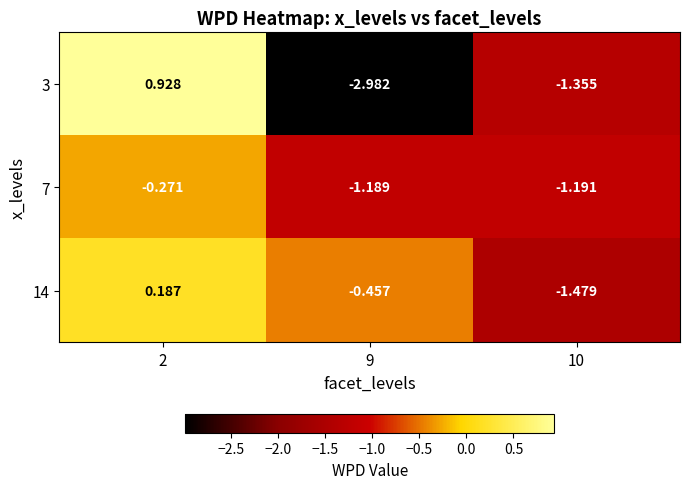

Is the value of 7 at 2 greater than the value of 14 at 9?

Yes